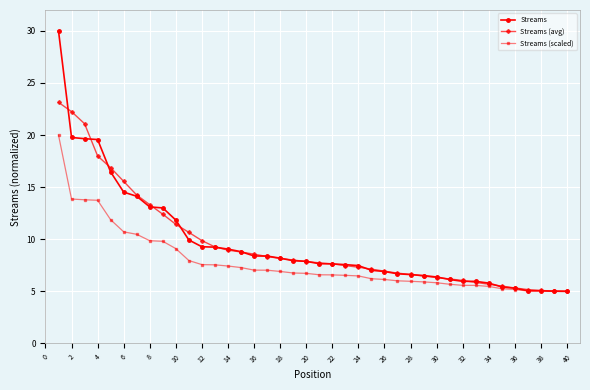

List the series in order of their peak value, lowest first.

Streams (scaled), Streams (avg), Streams